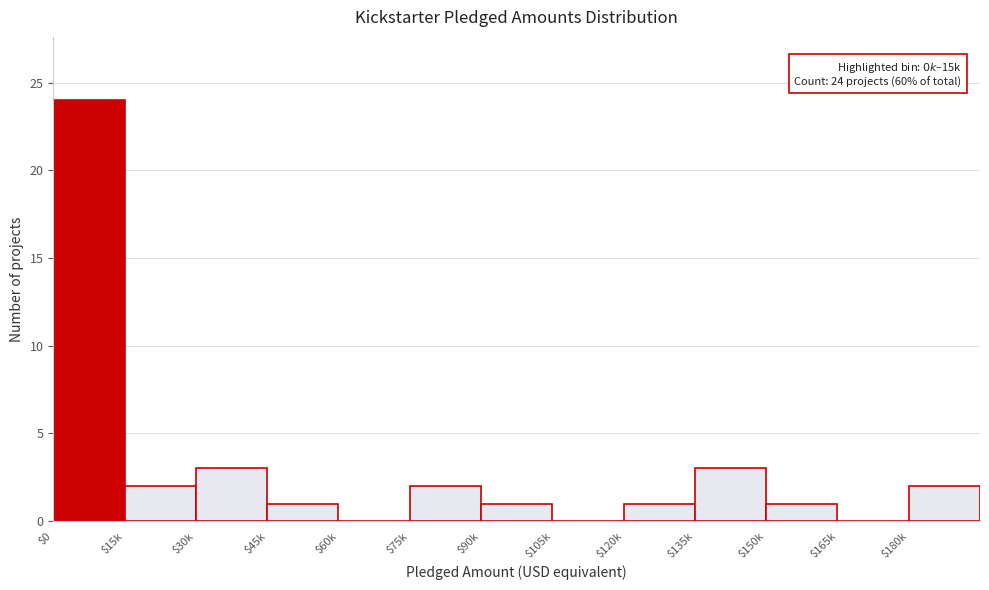

The chart shows a value of 5 at $135k. True or false?

False